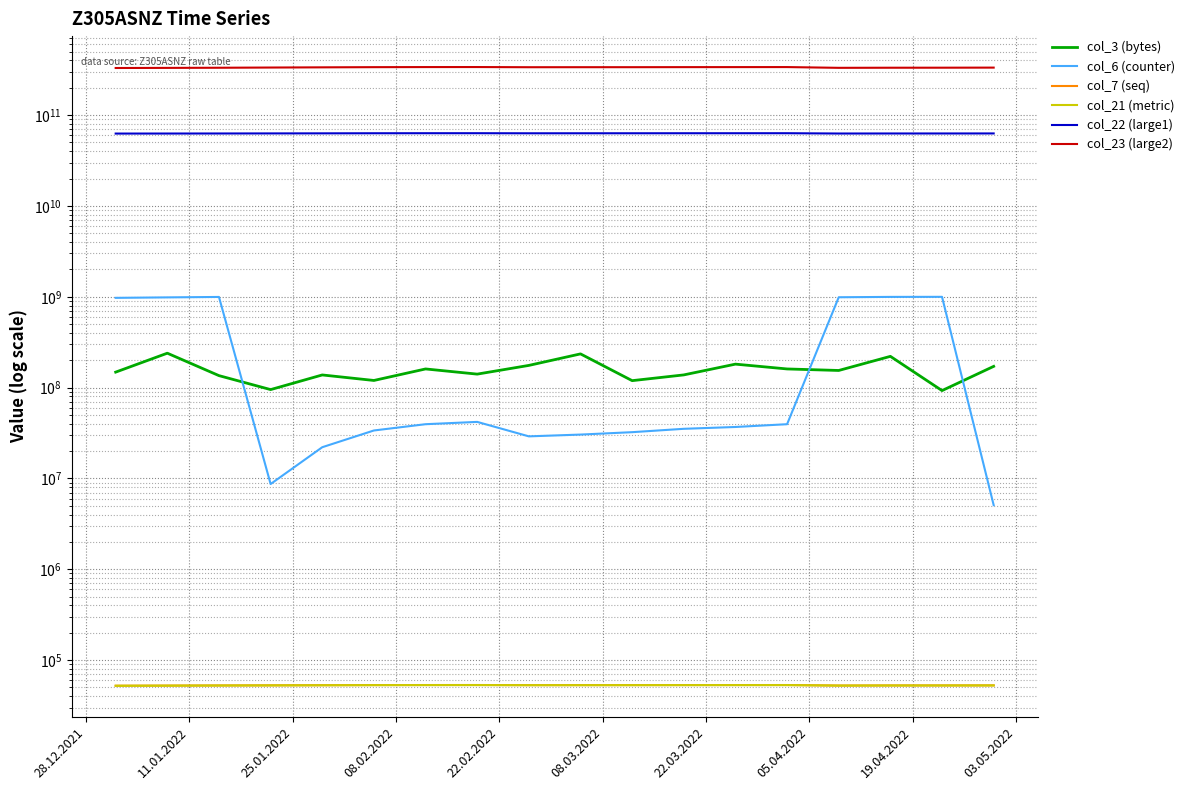

What is the average value of the col_22 (large1) series?

63009105331